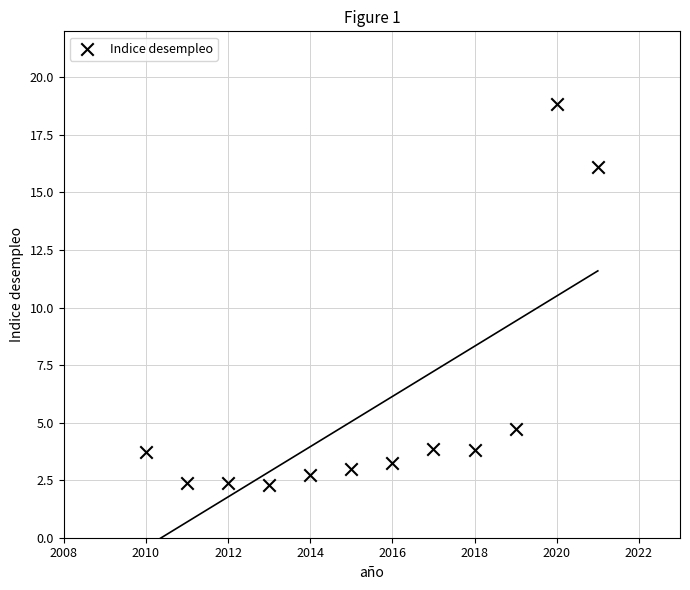

What Y value in the scatter plot is closest to 10?

4.7